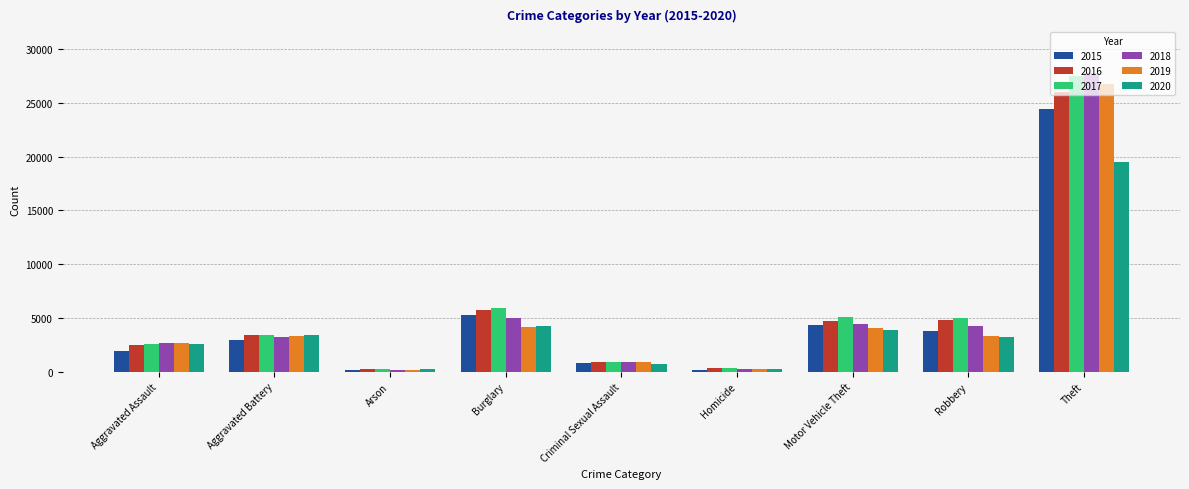

What is the label of the 3rd bar from the left?

Arson